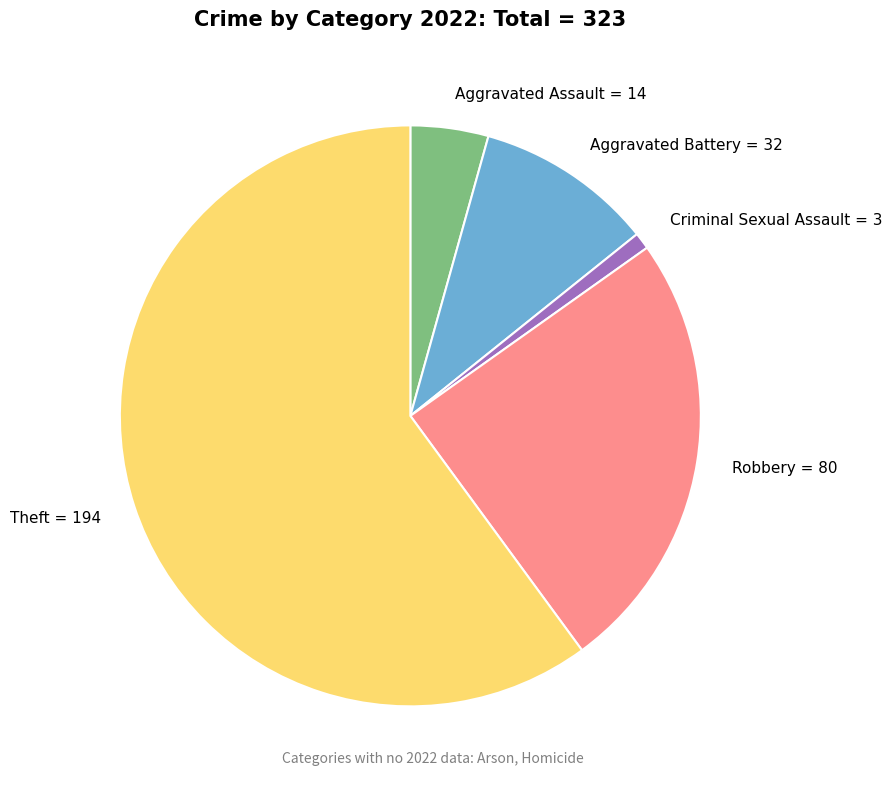

Which category has the biggest portion of the pie?

Theft